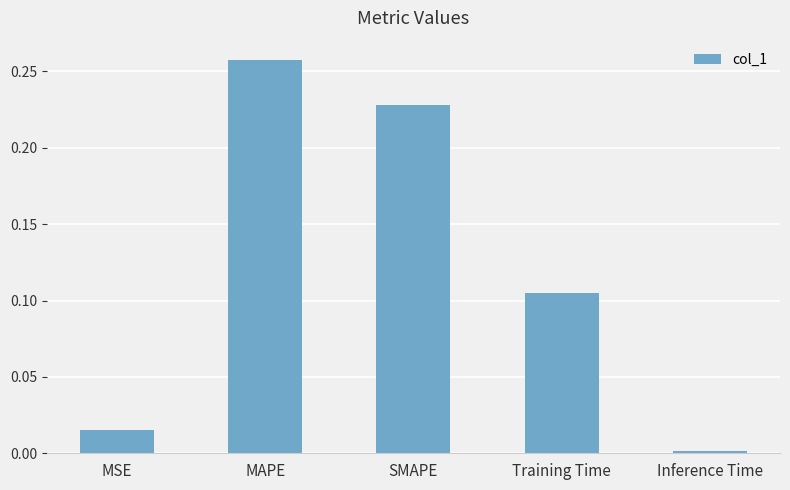

Which has a higher value, MSE or Inference Time?

MSE